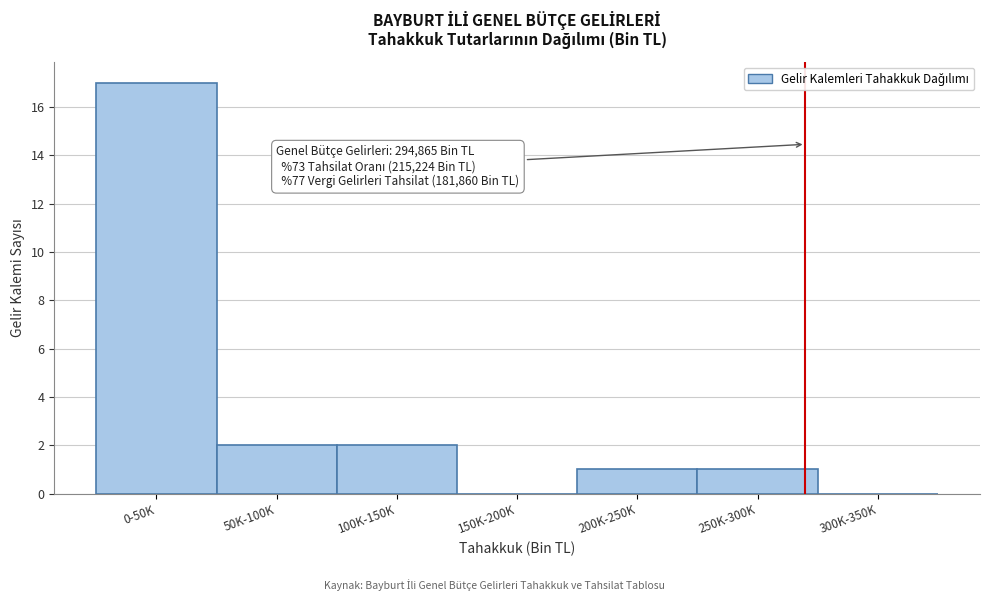

Reading left to right, list all the values displayed in this chart.

0-50K=17	50K-100K=2	100K-150K=2	150K-200K=0	200K-250K=1	250K-300K=1	300K-350K=0